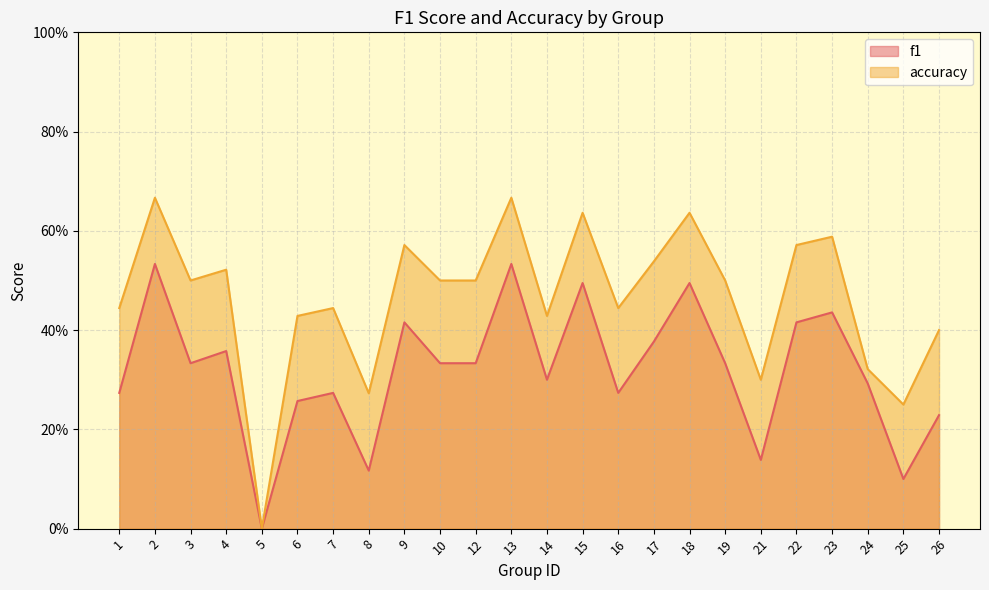

What value does the accuracy series have at 12?

0.5